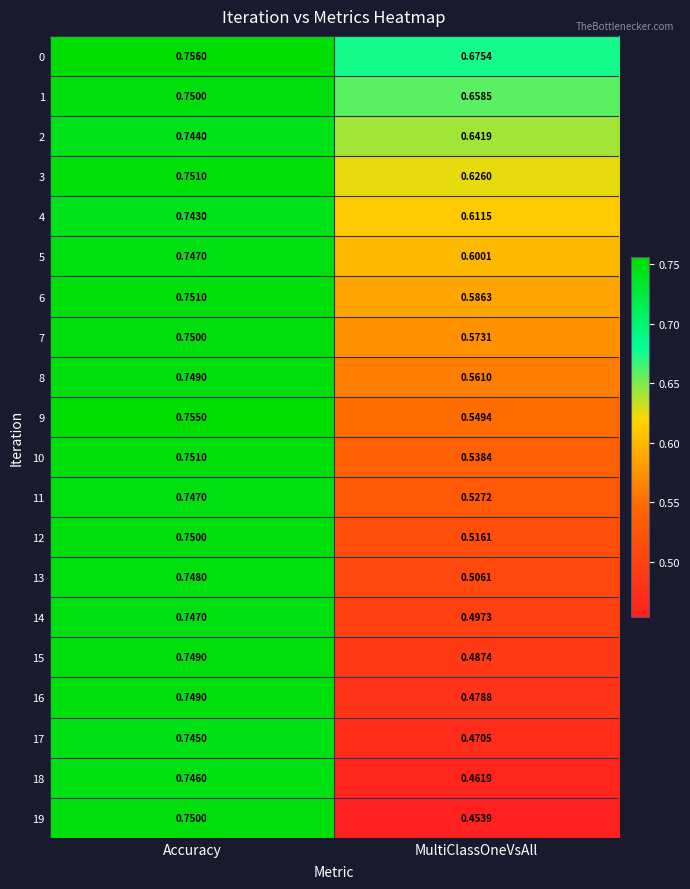

Is the value of 15 at Accuracy greater than the value of 9 at MultiClassOneVsAll?

Yes